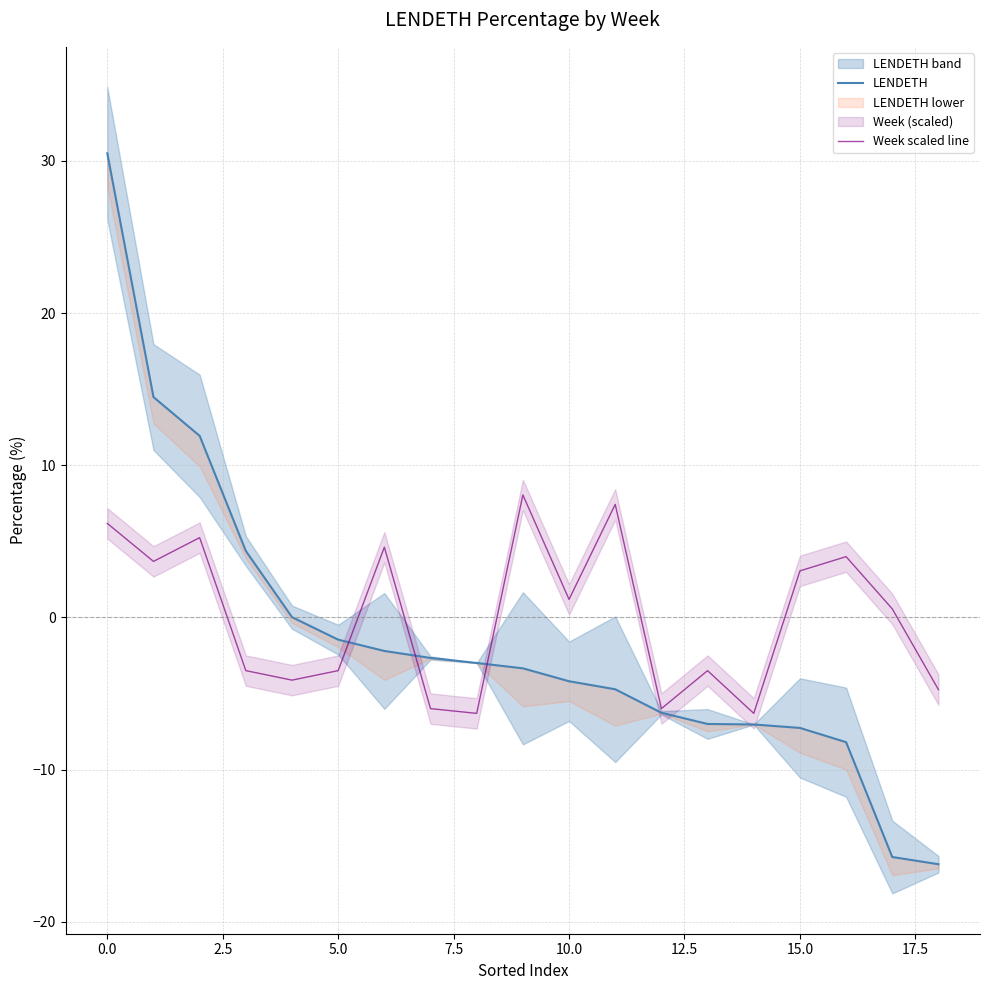

What is the sum of all LENDETH values?

-28.1